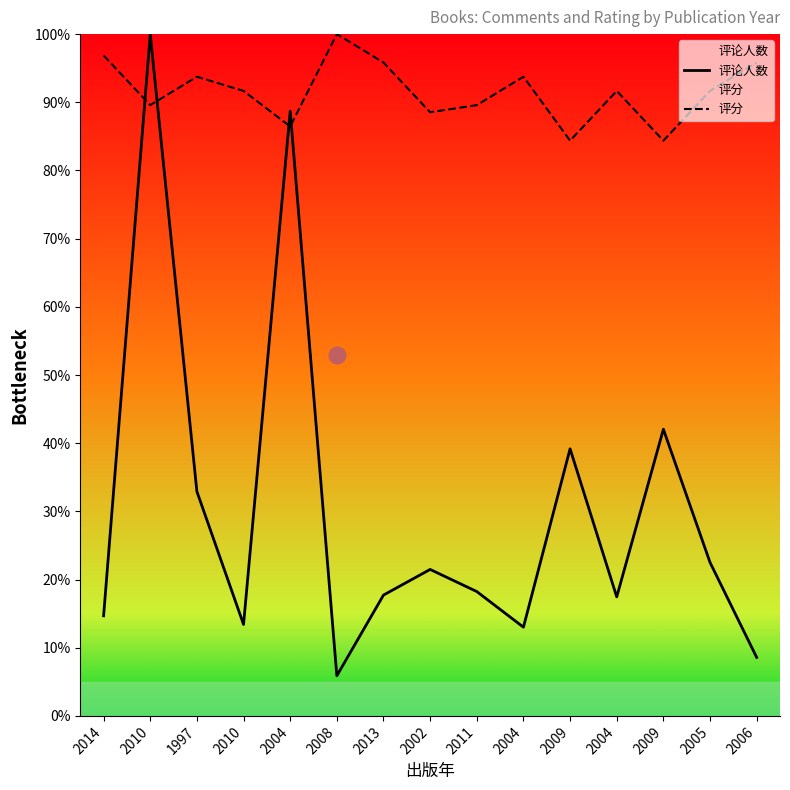

After their last crossing, which series has the higher values: 评分 or 评论人数?

评分